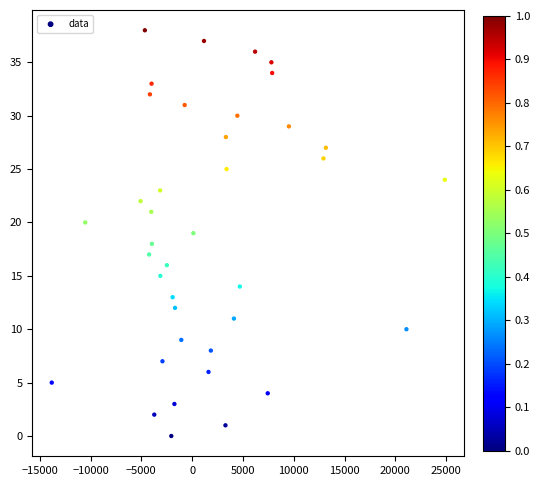

What is the range of Y values (max minus min)?

38